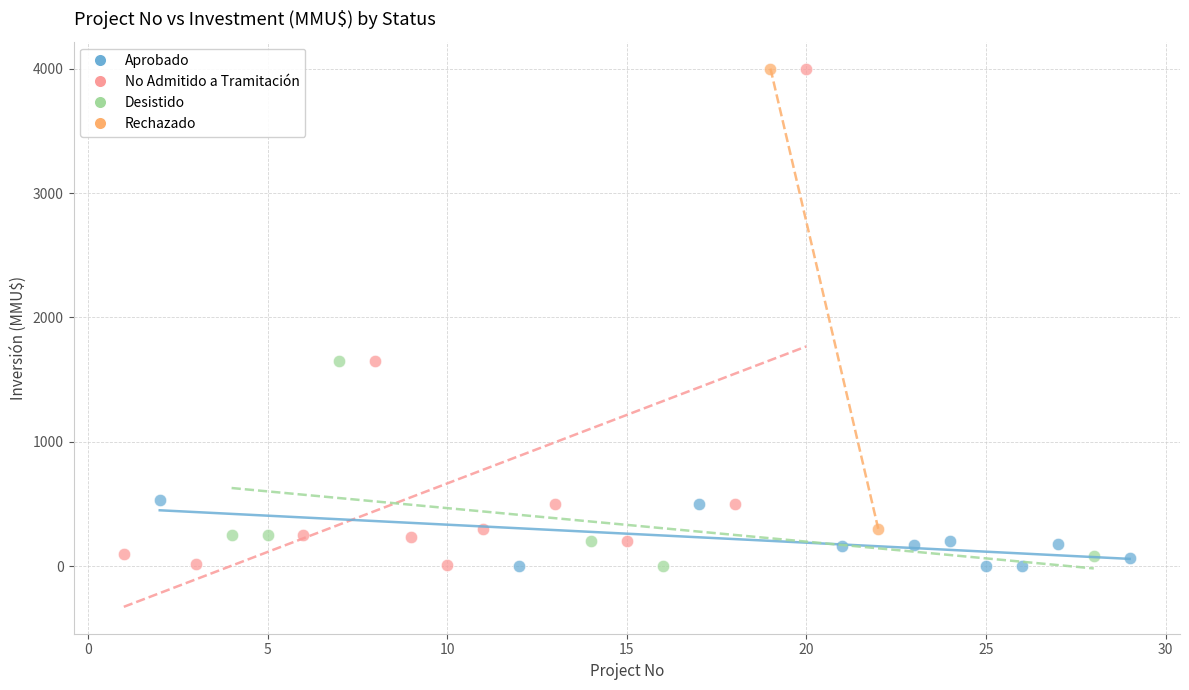

What are all the series names shown in the legend?

Aprobado, No Admitido a Tramitación, Desistido, Rechazado